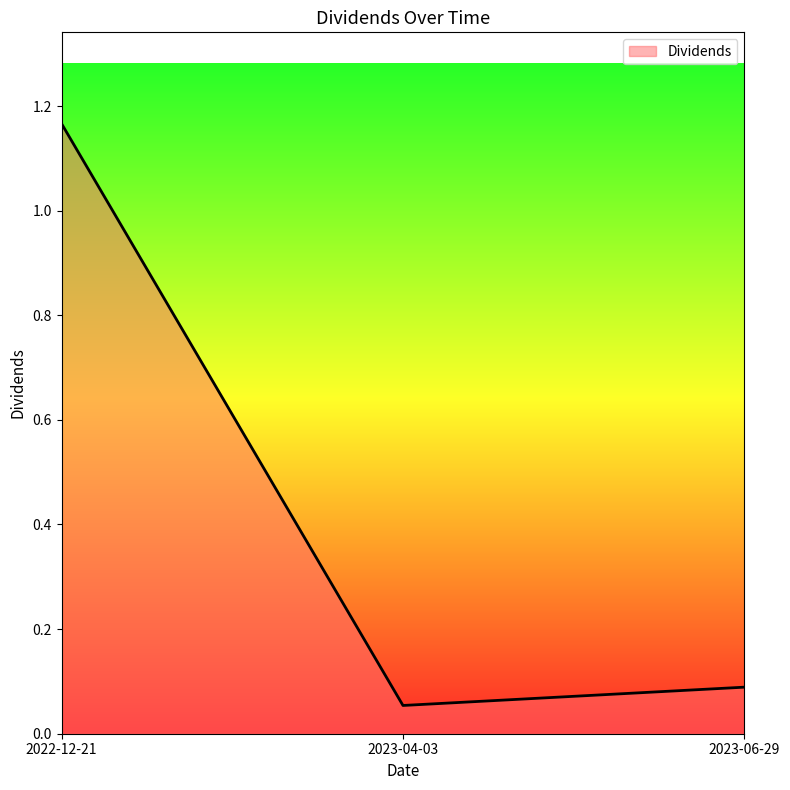

List the labels in order of value, smallest first.

2023-04-03, 2023-06-29, 2022-12-21